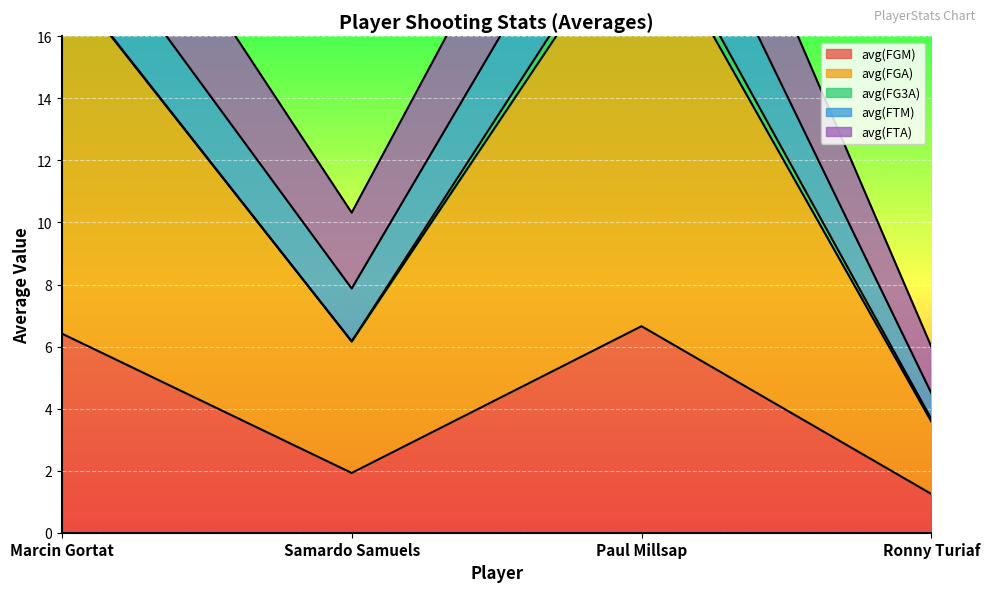

Which label corresponds to the largest value in the chart?

Paul Millsap